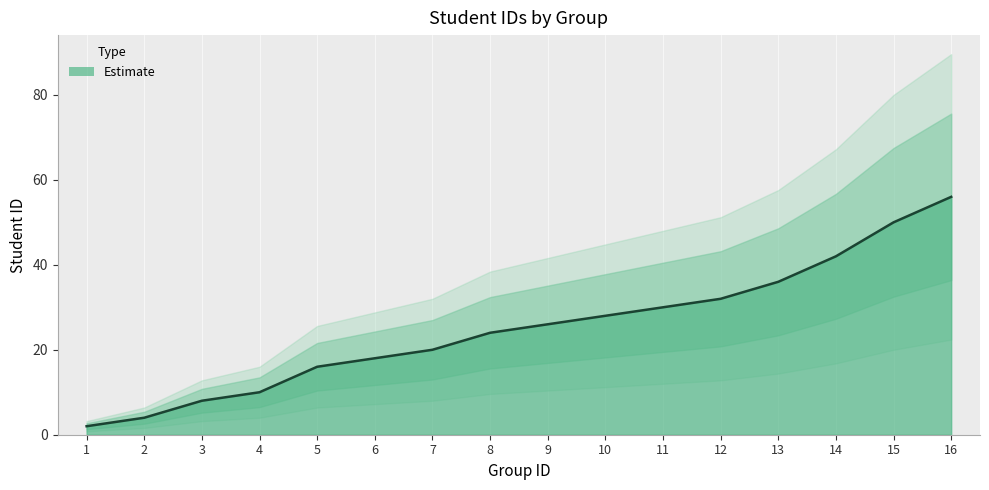

How many series are shown in this chart?

1